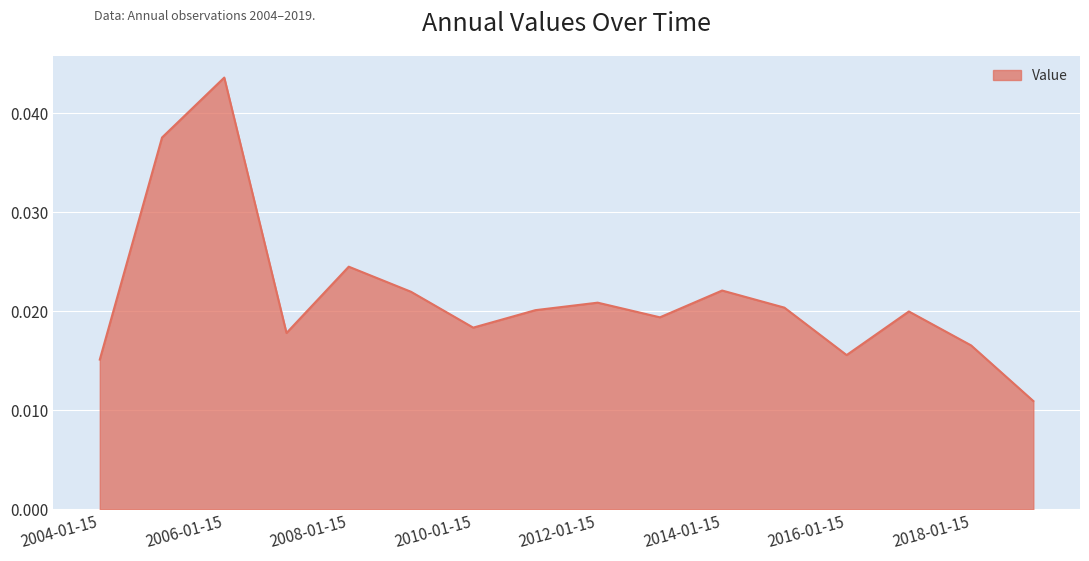

At which category does the chart reach its peak across all series?

2006-01-15